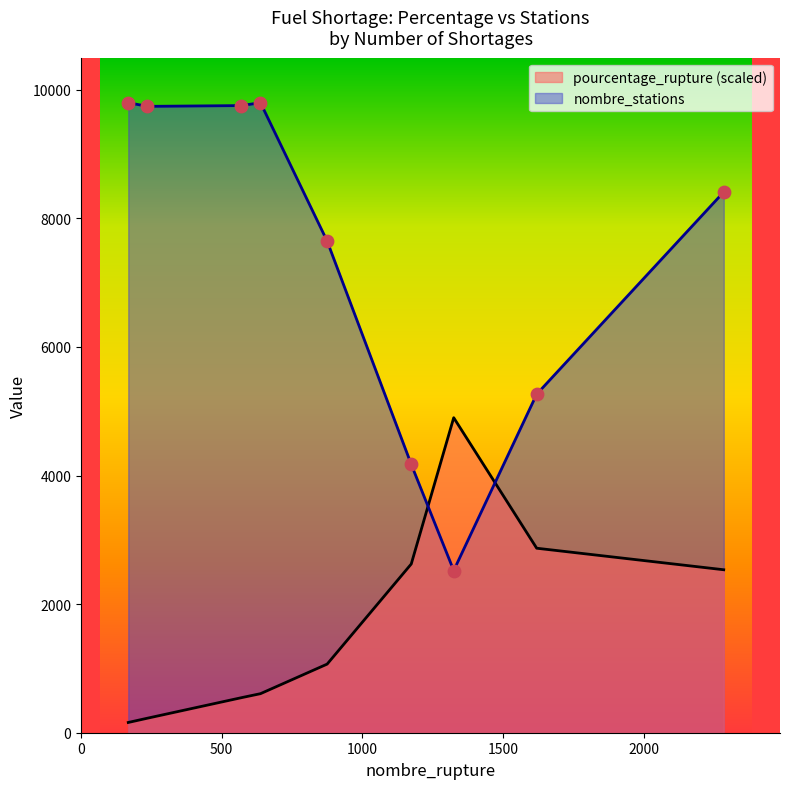

Which series has the largest total across all categories?

nombre_stations